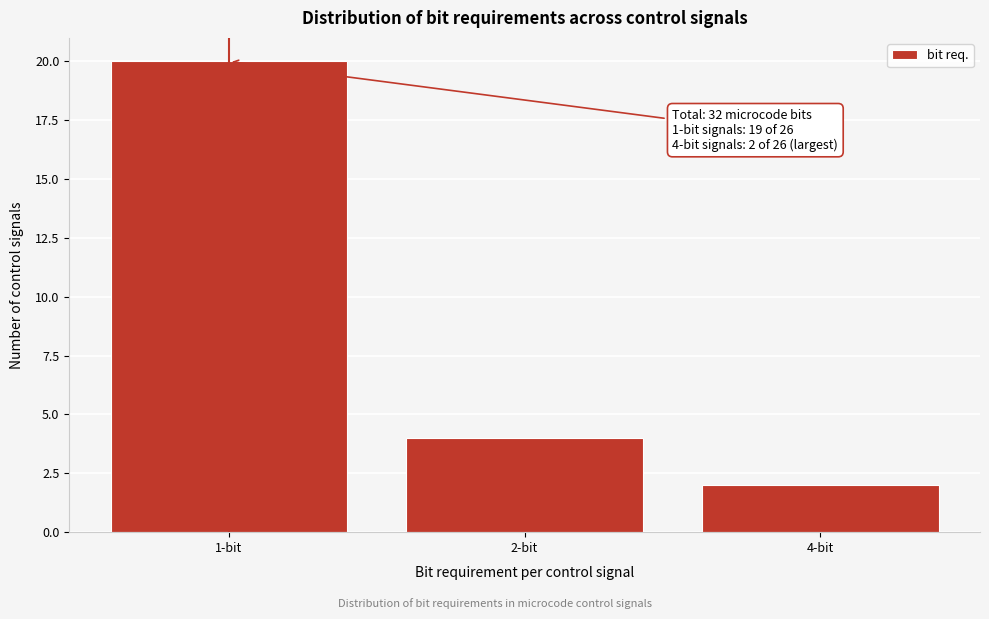

Reading left to right, list all the values displayed in this chart.

20	4	2